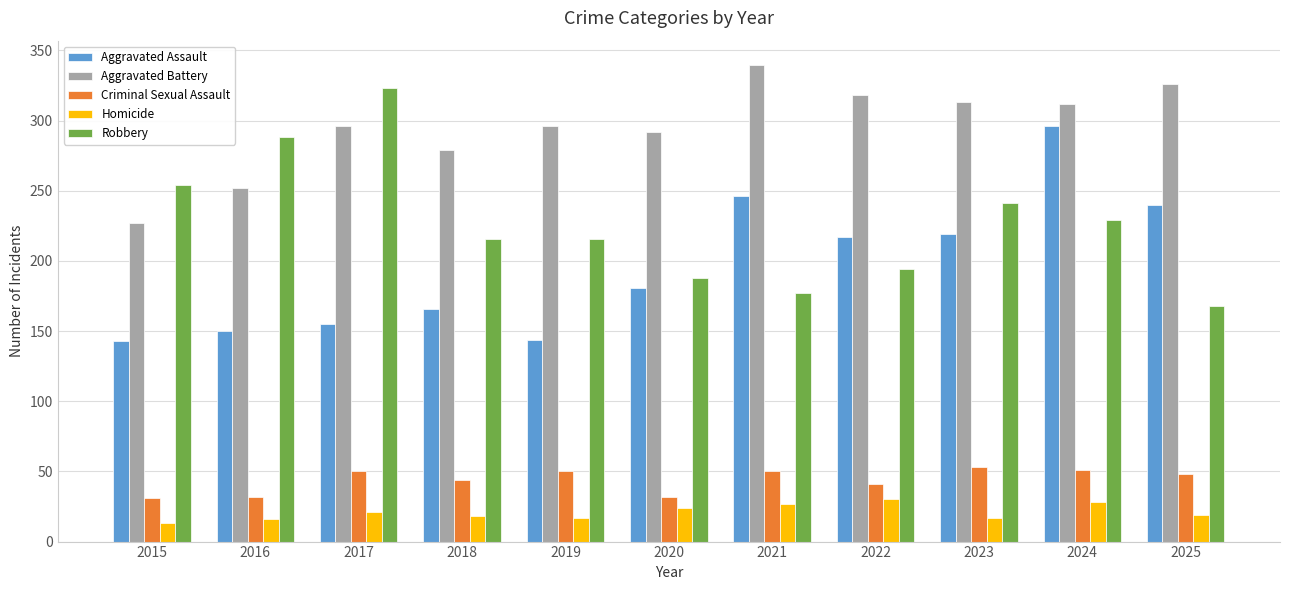

What is the spread (max minus min) of values at 2023?

296